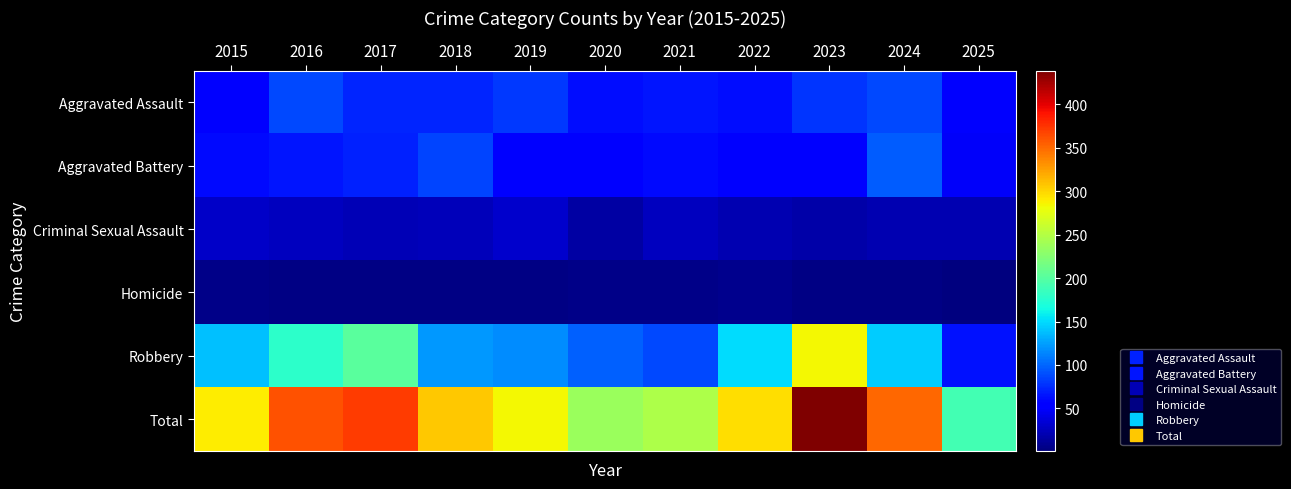

How many categories are shown in the chart?

11